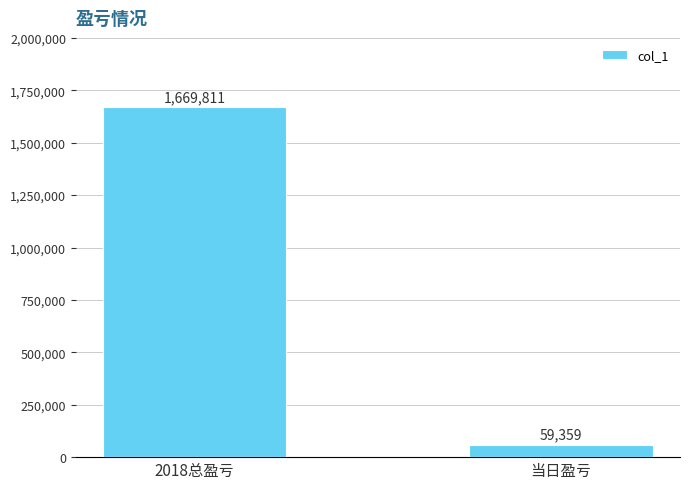

Reading left to right, what are all the values shown in this chart?

2018总盈亏=1669811	当日盈亏=59359